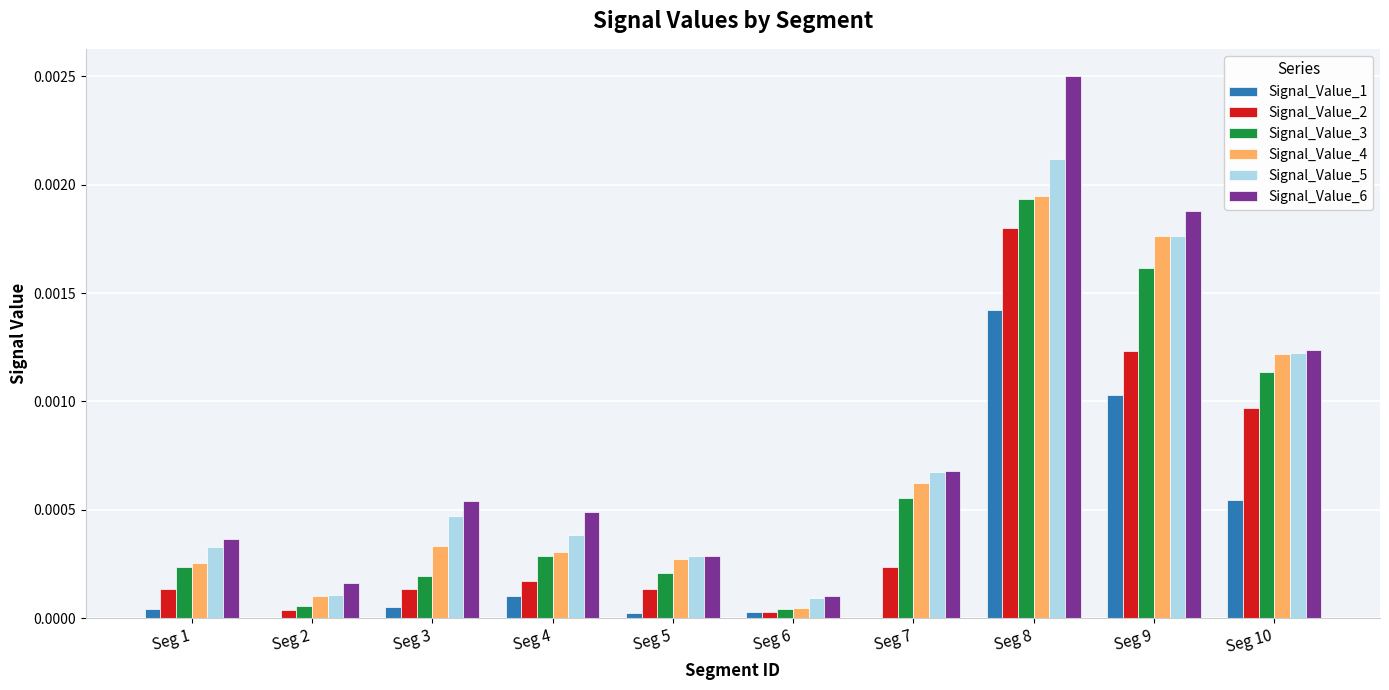

Is the value of Signal_Value_6 at Seg 8 greater than the value of Signal_Value_5 at Seg 4?

Yes